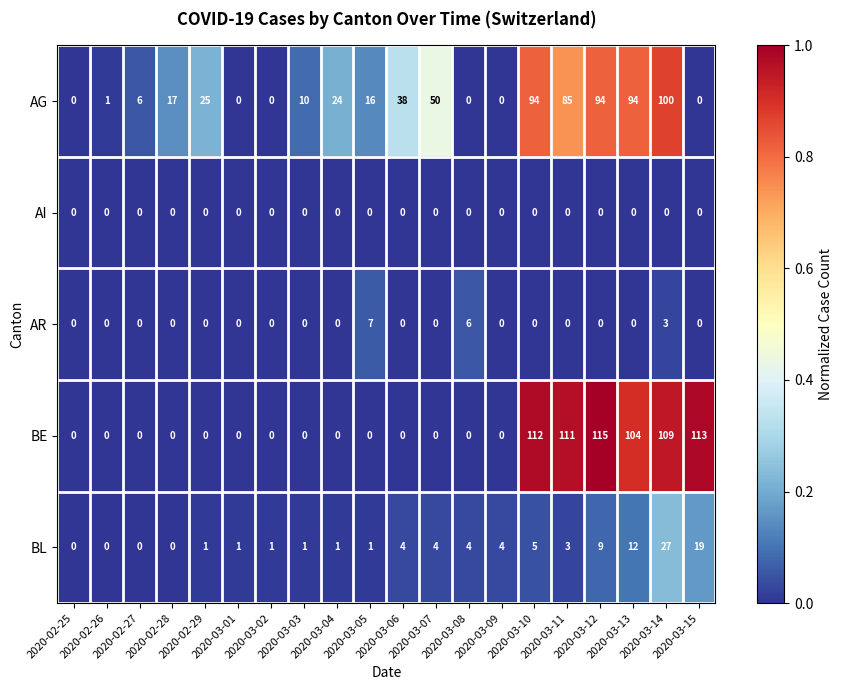

At how many categories does at least one series exceed 55?

6